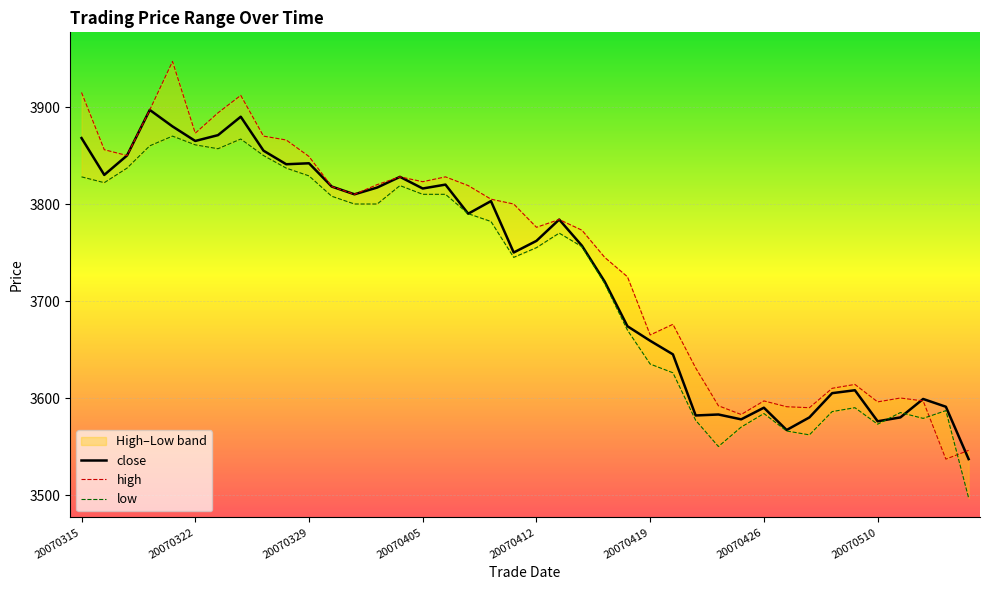

What is the average value of the high series?

3748